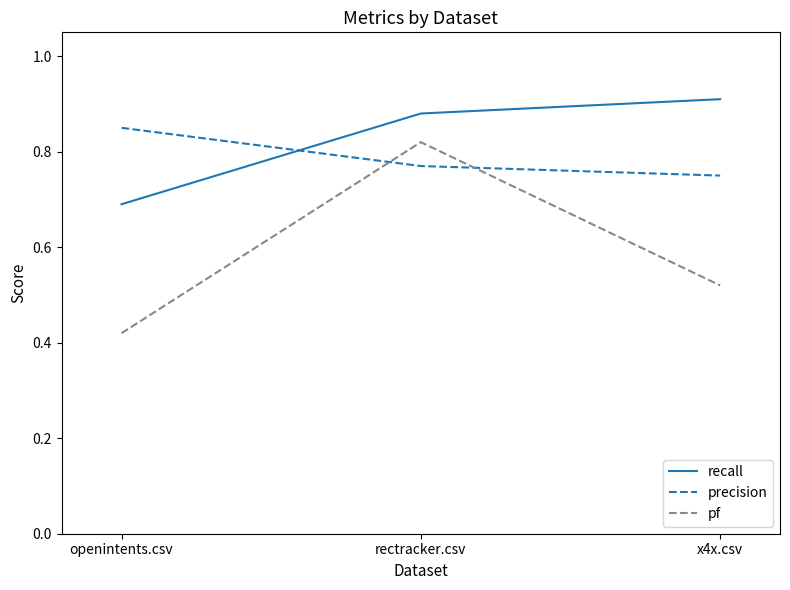

True or false: recall has a value of 0.7 at openintents.csv.

True